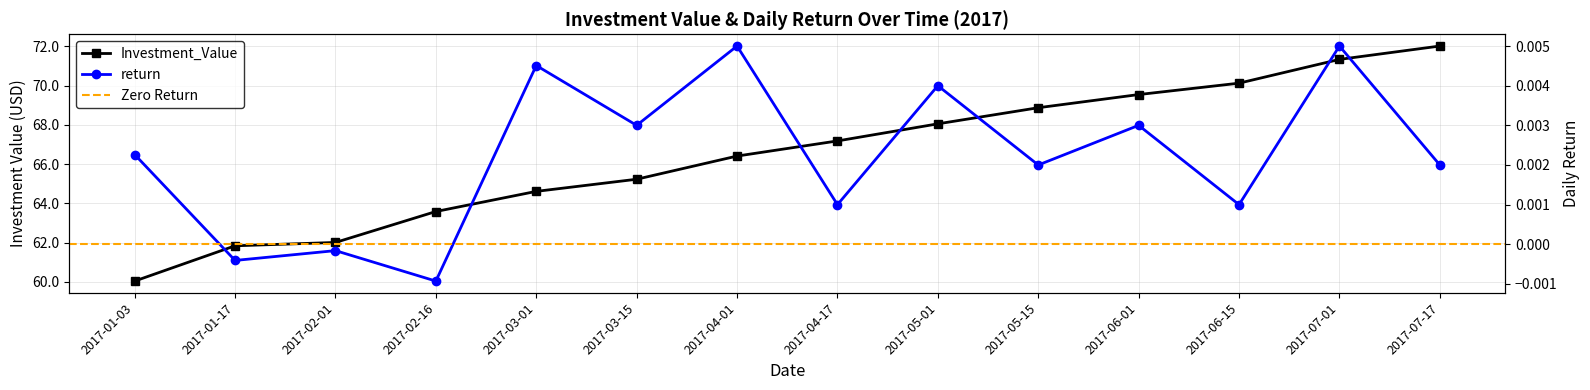

In return, how many points are higher than both neighbors (excluding endpoints)?

6